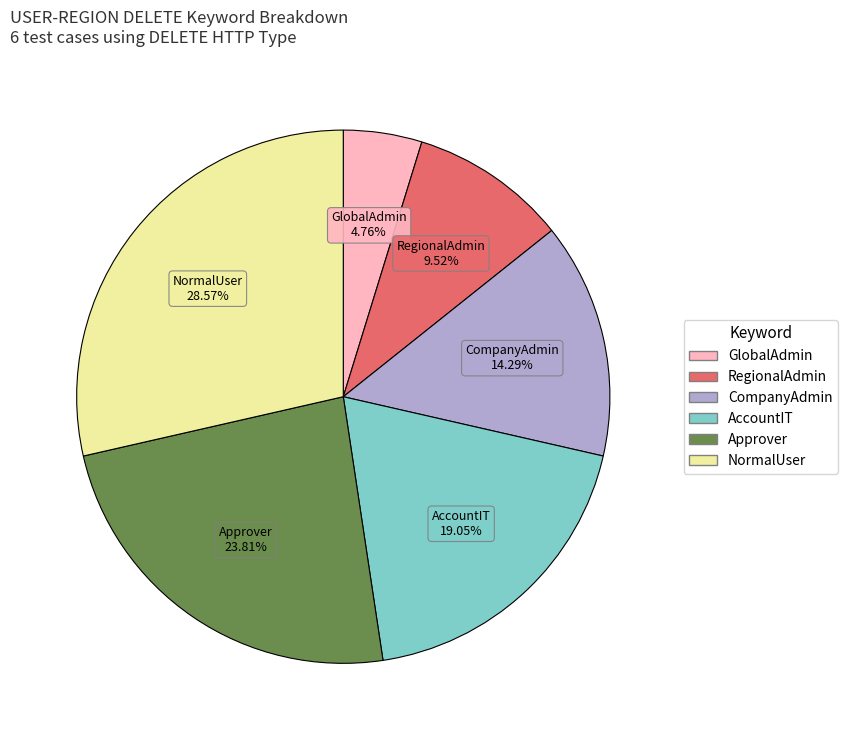

Between GlobalAdmin and CompanyAdmin, which is larger?

CompanyAdmin